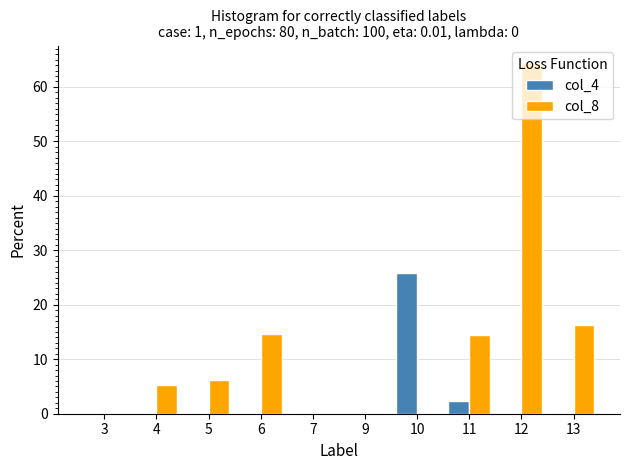

What is the sum of all col_8 values?

121.2